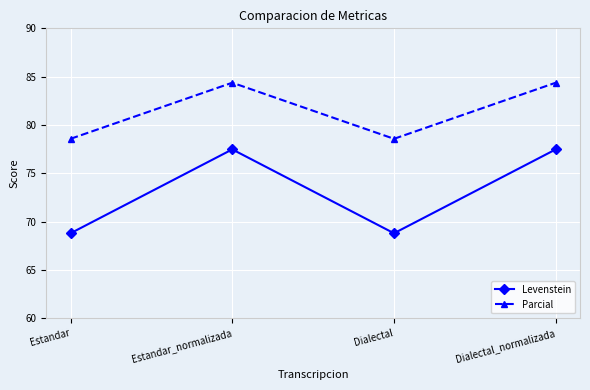

What is the average value of the Parcial series?

81.5